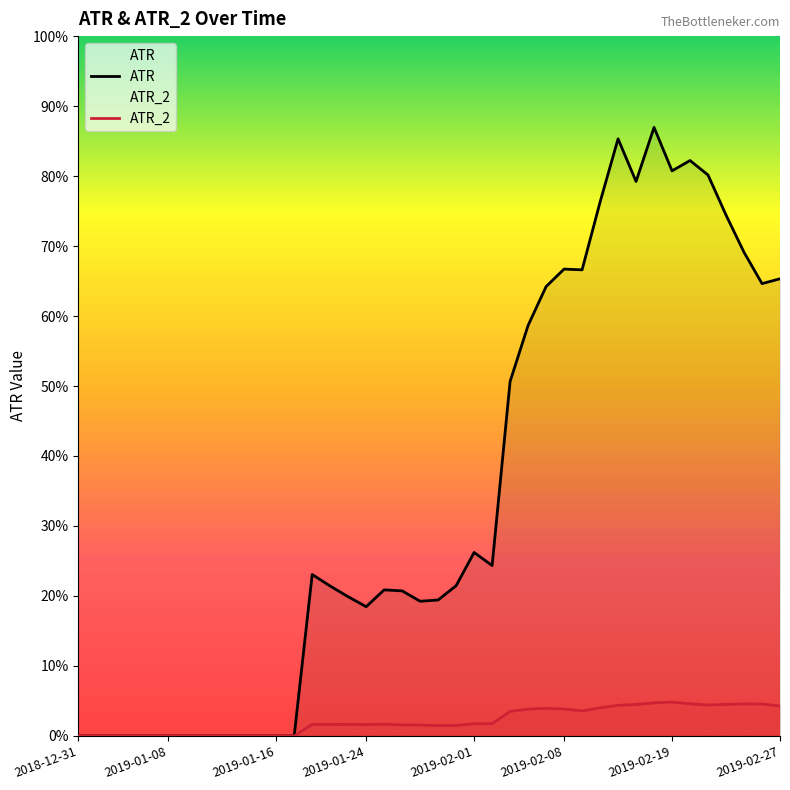

Which series has the largest range (max minus min)?

ATR